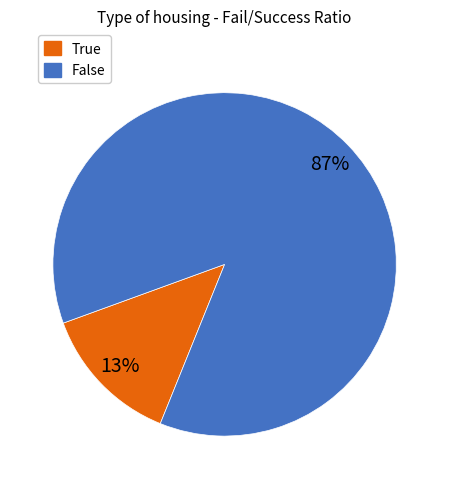

True or false: False accounts for 87% of the total.

True